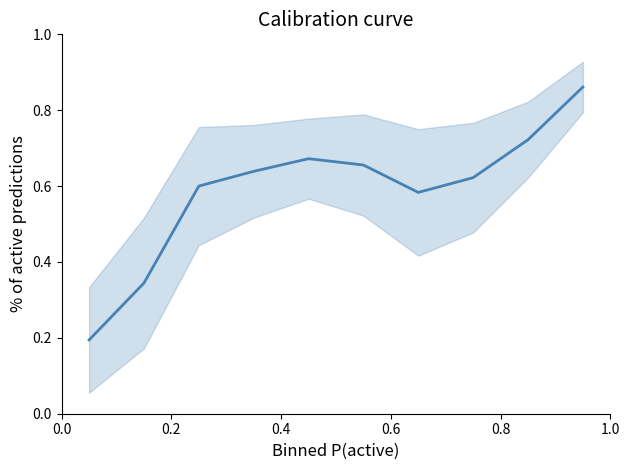

How many points are lower than both their immediate neighbors (excluding endpoints)?

1